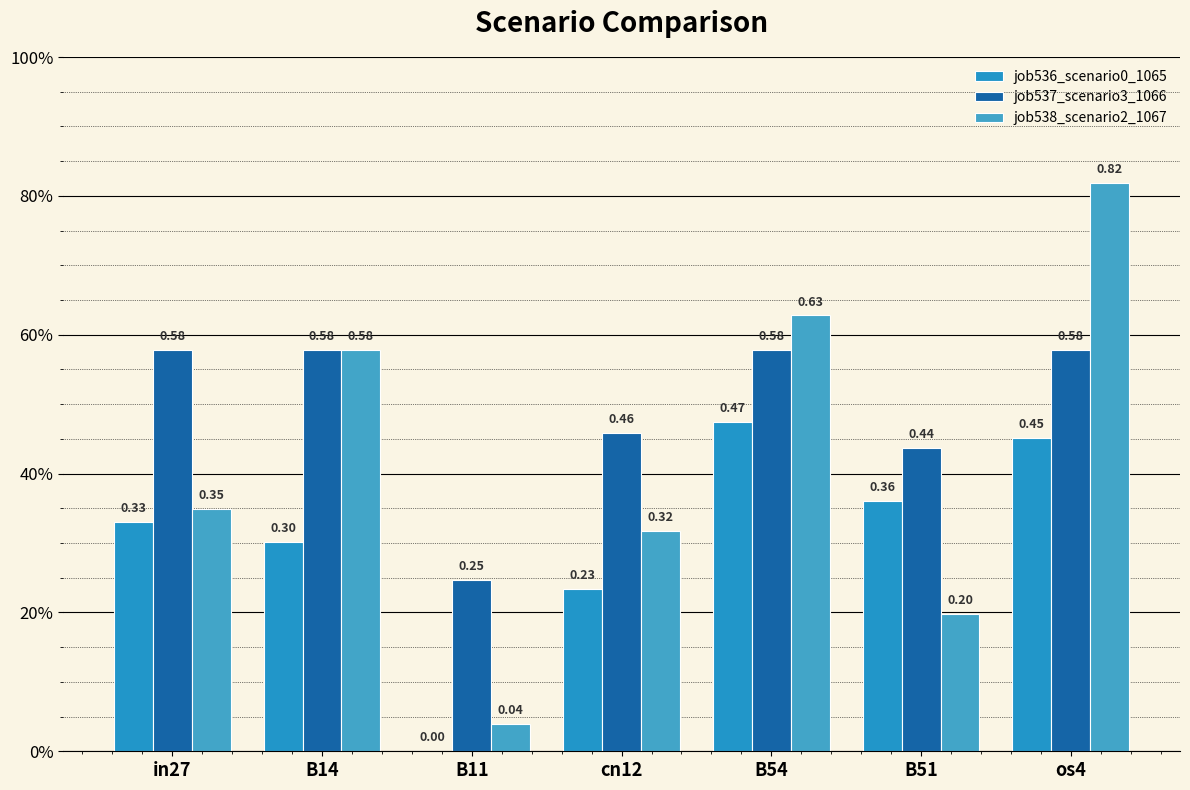

Which series has the largest total across all categories?

job537_scenario3_1066